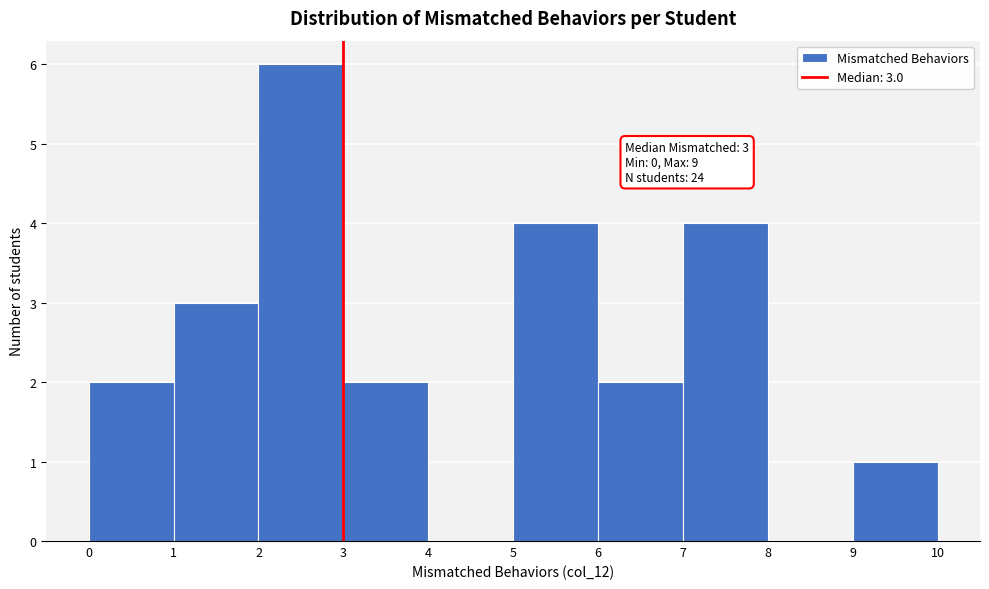

Which range on the x-axis has the tallest bar?

2 to 3